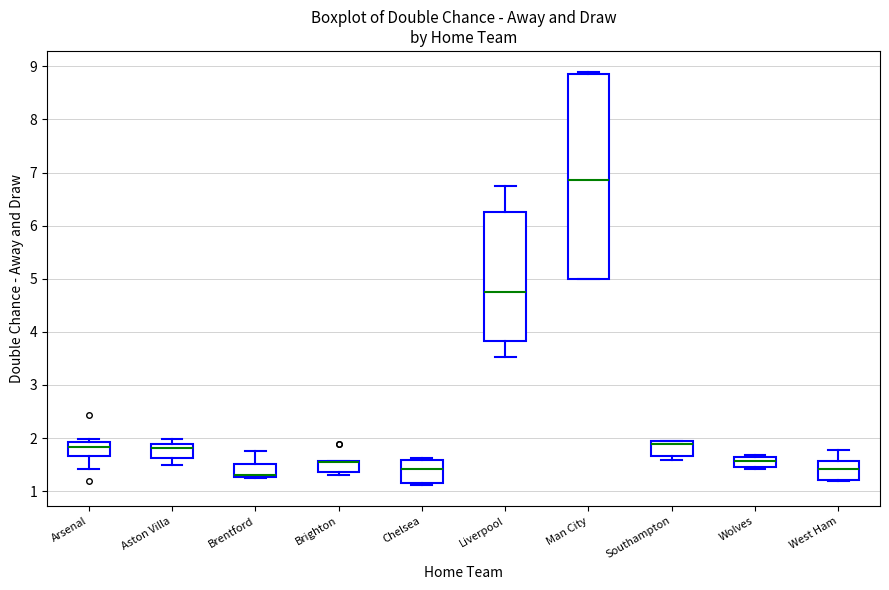

Reading left to right, transcribe this box plot: for each box, give where its median line is, the range the box spans, and where its two whiskers end, as read against the y-axis. The values are not printed on the chart, so give them approximately, as read against the axis.

Arsenal: median 1.8, box 1.7 to 1.9, whiskers 1.4 to 2.0
Aston Villa: median 1.8, box 1.6 to 1.9, whiskers 1.5 to 2.0
Brentford: median 1.3 (drawn on the box's lower edge), box 1.3 to 1.5, whiskers 1.2 to 1.8
Brighton: median 1.5 (drawn on the box's upper edge), box 1.4 to 1.6, whiskers 1.3 to 1.6
Chelsea: median 1.4, box 1.2 to 1.6, whiskers 1.1 to 1.6
Liverpool: median 4.8, box 3.8 to 6.3, whiskers 3.5 to 6.8
Man City: median 6.9, box 5.0 to 8.9, whiskers 5.0 to 8.9 (just above the box's upper edge)
Southampton: median 1.9 (just below the box's upper edge), box 1.7 to 1.9, whiskers 1.6 to 1.9
Wolves: median 1.6, box 1.5 to 1.7, whiskers 1.4 to 1.7
West Ham: median 1.4, box 1.2 to 1.6, whiskers 1.2 to 1.8